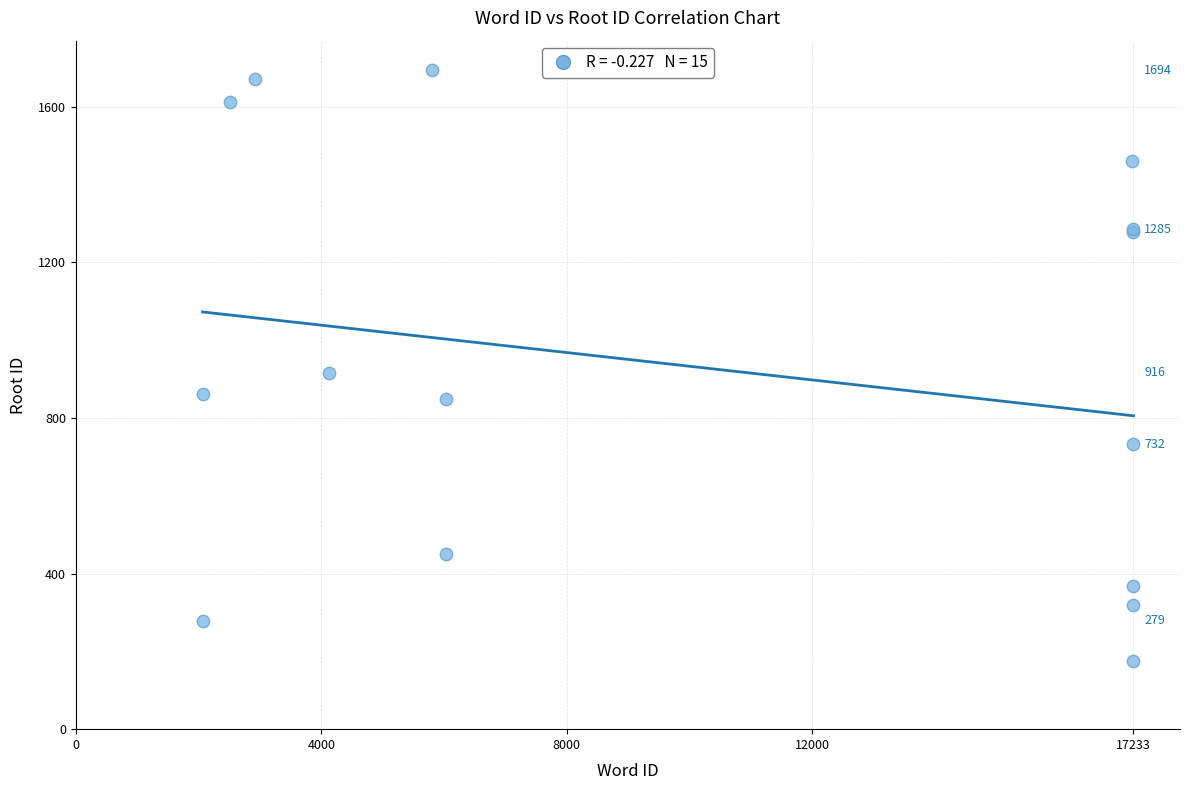

What Y value in the scatter plot is closest to 935?

916